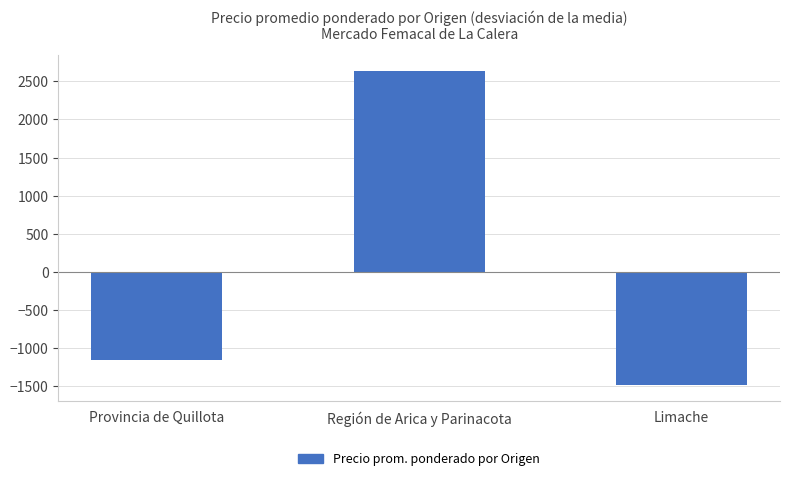

Does the chart contain any negative values?

Yes